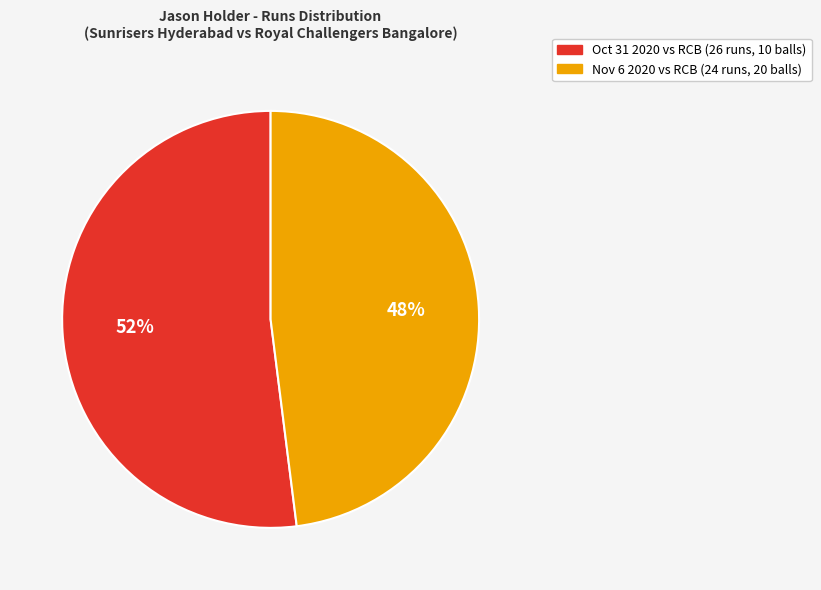

Is there a majority slice in this chart?

Yes